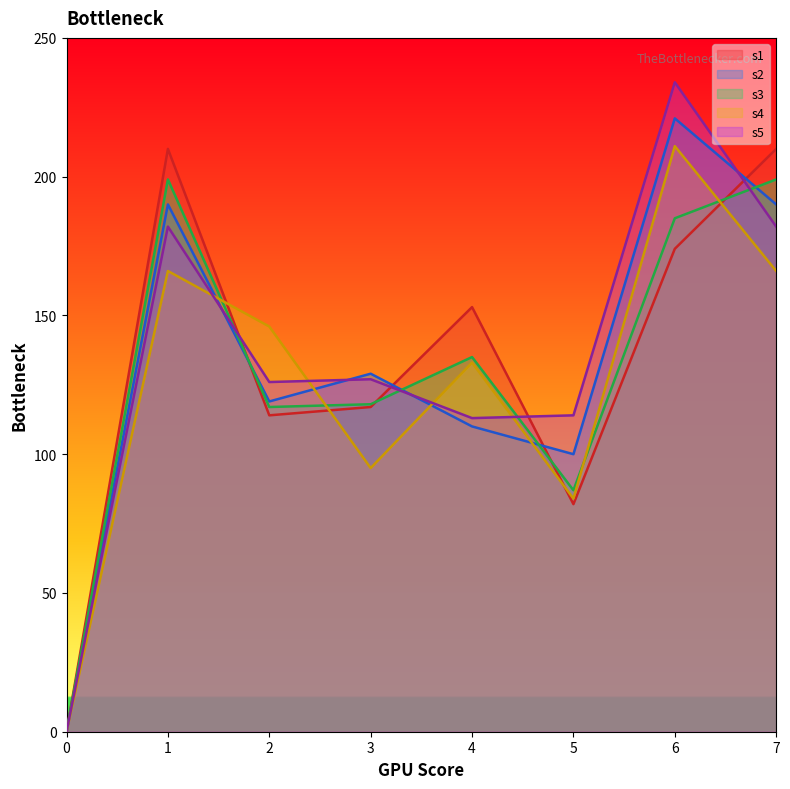

How many intersections are there between s3 and s4?

4